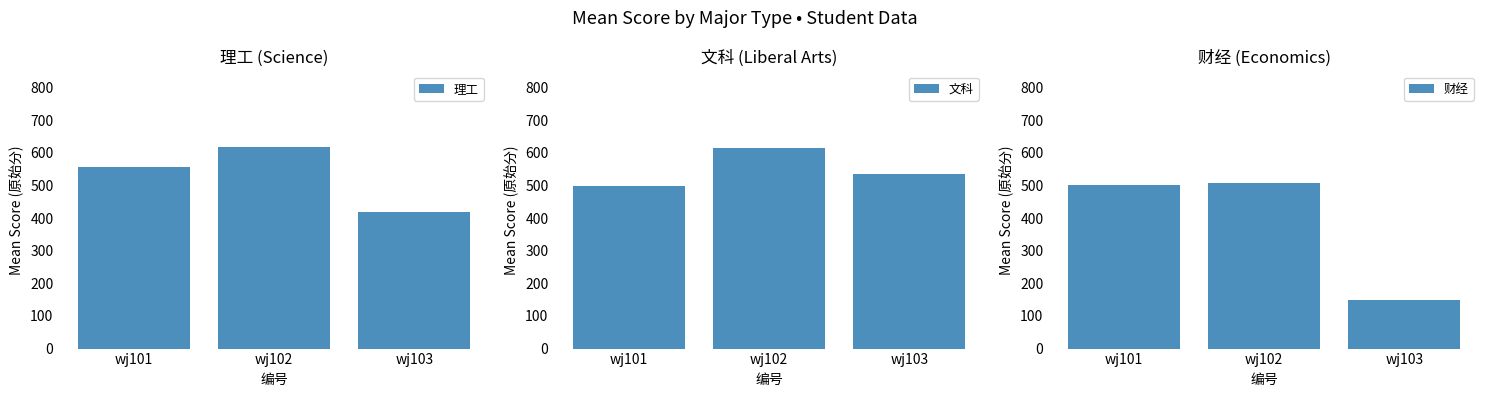

What is the smallest value displayed?

149.7